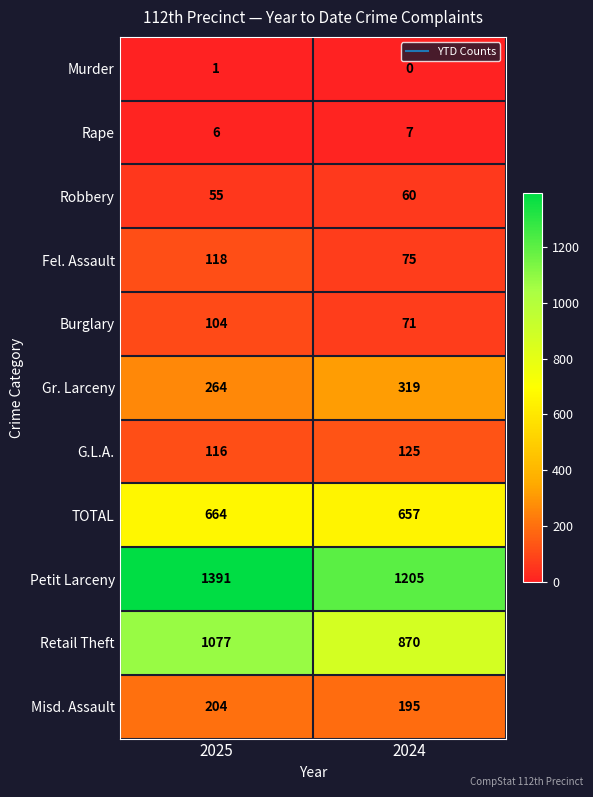

Which series has the largest range (max minus min)?

Retail Theft